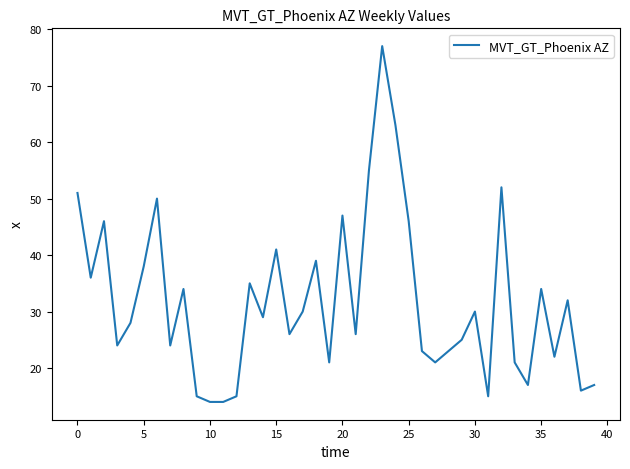

What is the difference between the maximum and minimum values?

63